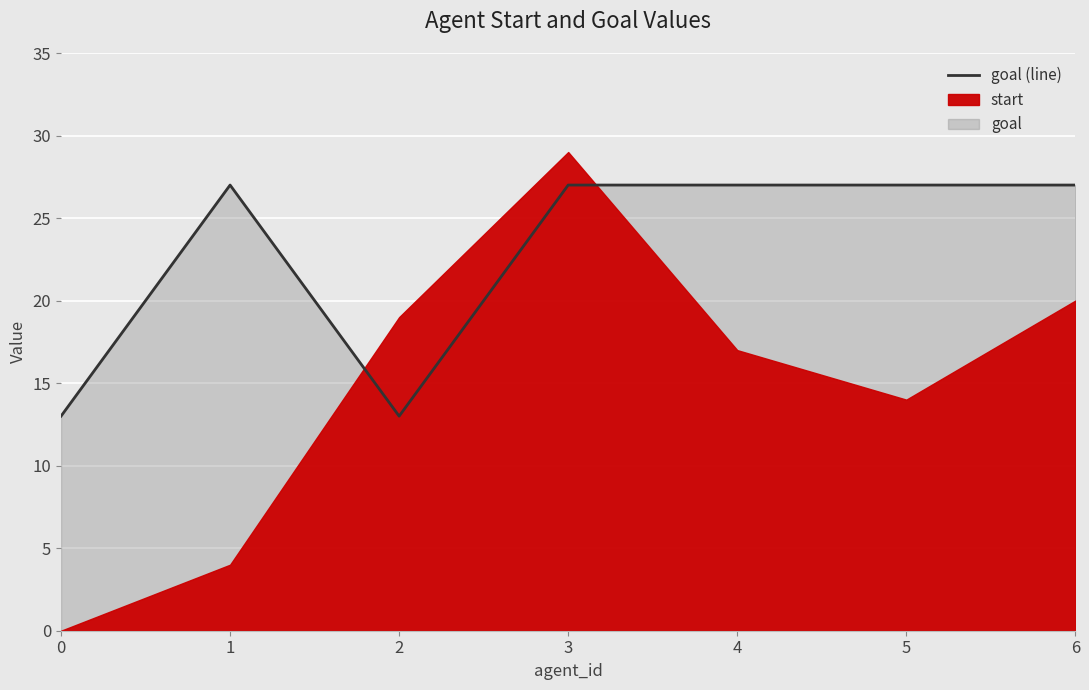

Is it true that the value at 0 is 8?

False